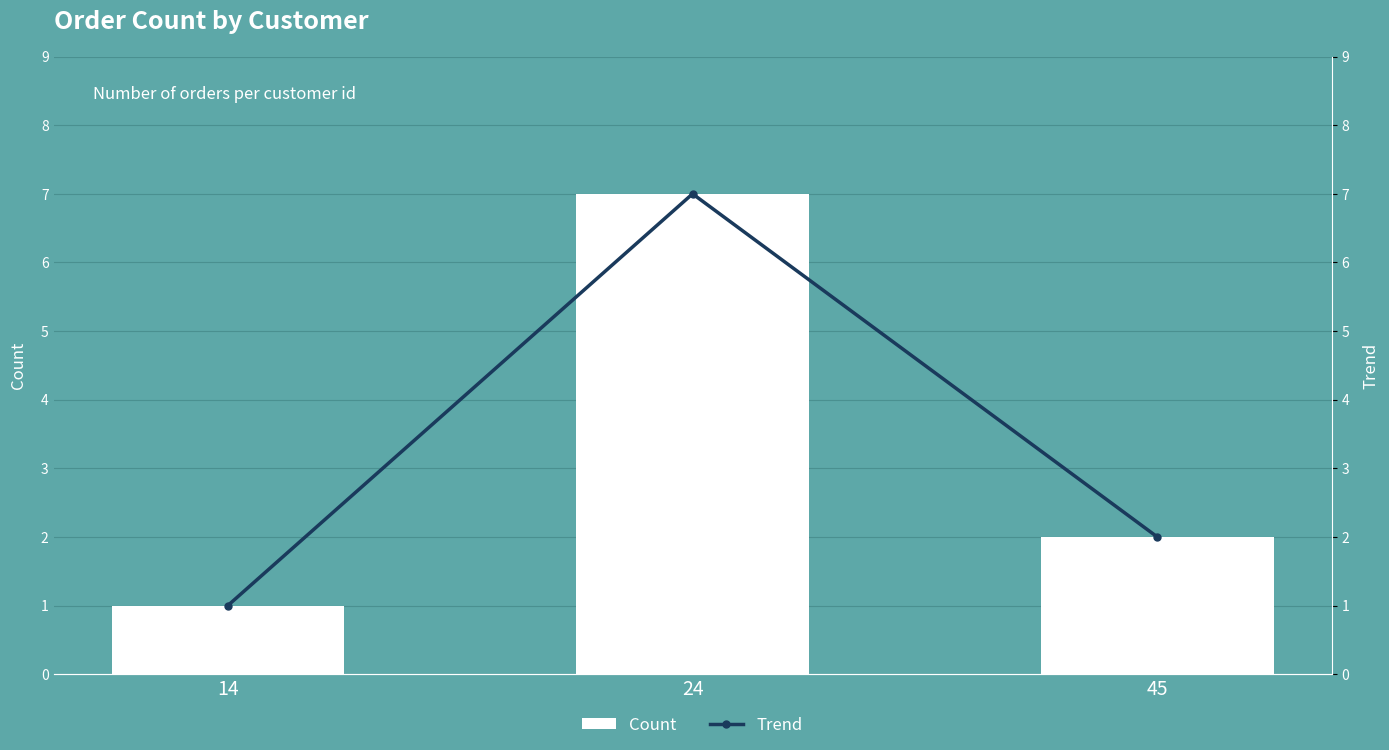

Reading left to right, list all the values displayed in this chart.

Count: 1	7	2
Trend: 1	7	2